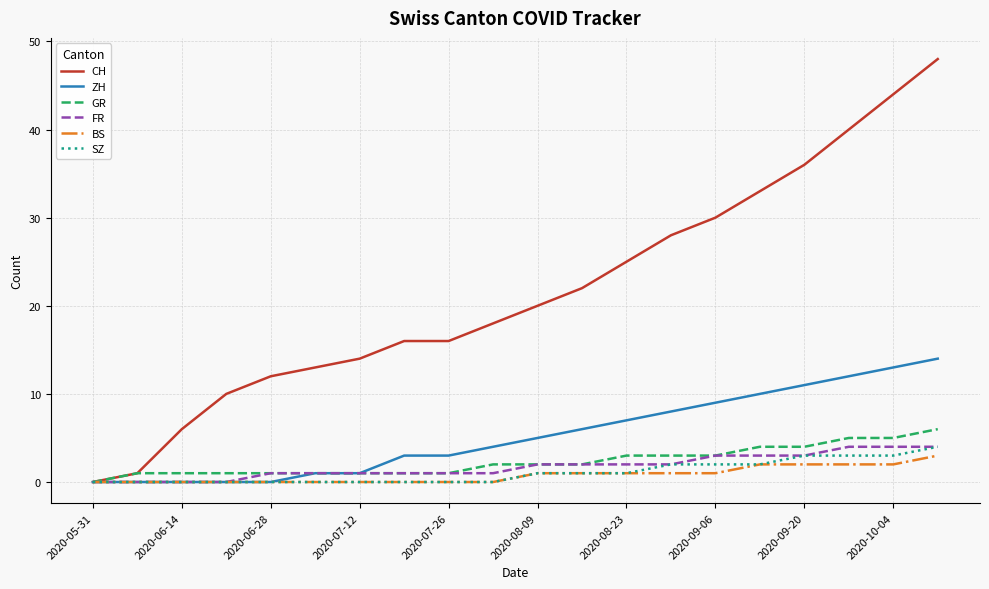

Reading right to left, transcribe all the data shown in this chart.

CH: 48	44	40	36	33	30	28	25	22	20	18	16	16	14	13	12	10	6	1	0
ZH: 14	13	12	11	10	9	8	7	6	5	4	3	3	1	1	0	0	0	0	0
GR: 6	5	5	4	4	3	3	3	2	2	2	1	1	1	1	1	1	1	1	0
FR: 4	4	4	3	3	3	2	2	2	2	1	1	1	1	1	1	0	0	0	0
BS: 3	2	2	2	2	1	1	1	1	1	0	0	0	0	0	0	0	0	0	0
SZ: 4	3	3	3	2	2	2	1	1	1	0	0	0	0	0	0	0	0	0	0